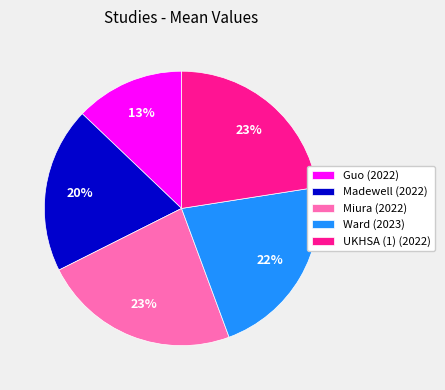

What is the smallest slice in the pie chart?

Guo (2022)